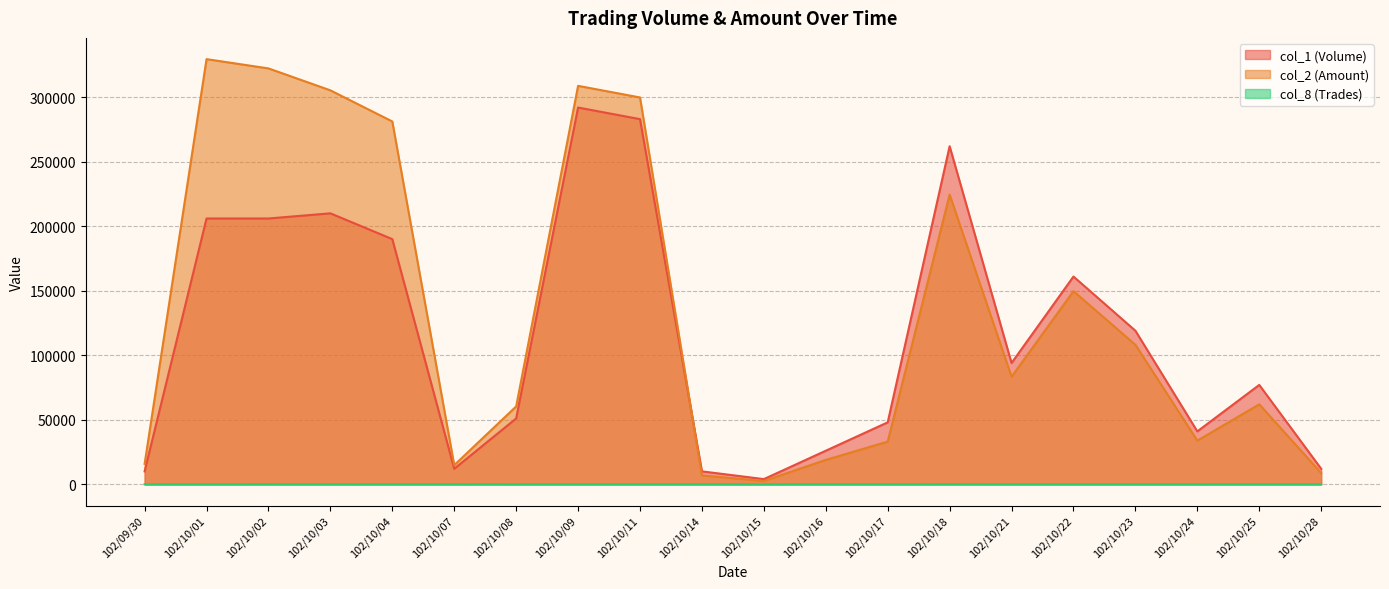

What is the approximate value of col_1 (Volume) at 102/10/09?

292000